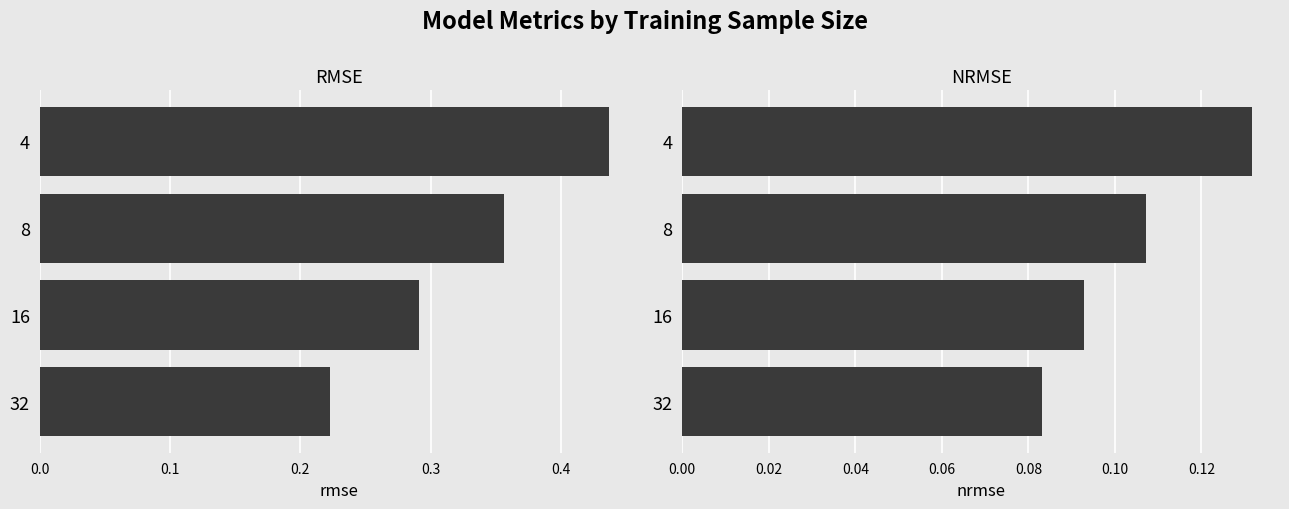

What is the difference between the maximum and second lowest values in the rmse series?

0.1